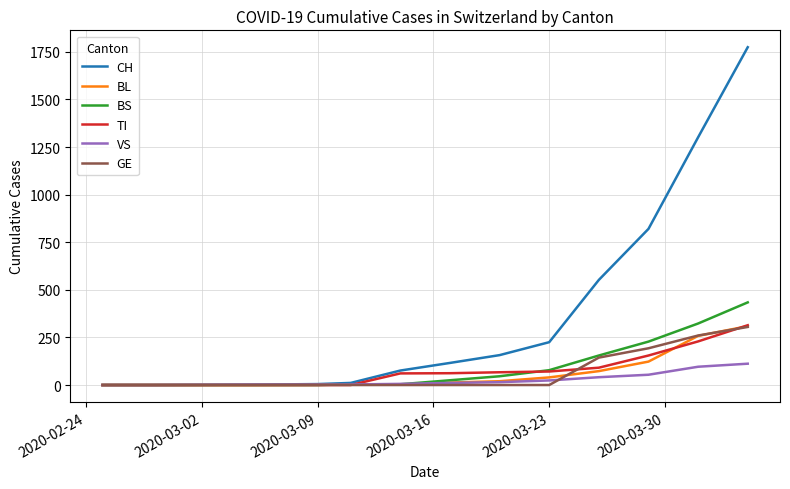

What is the maximum value shown in the chart?

1774